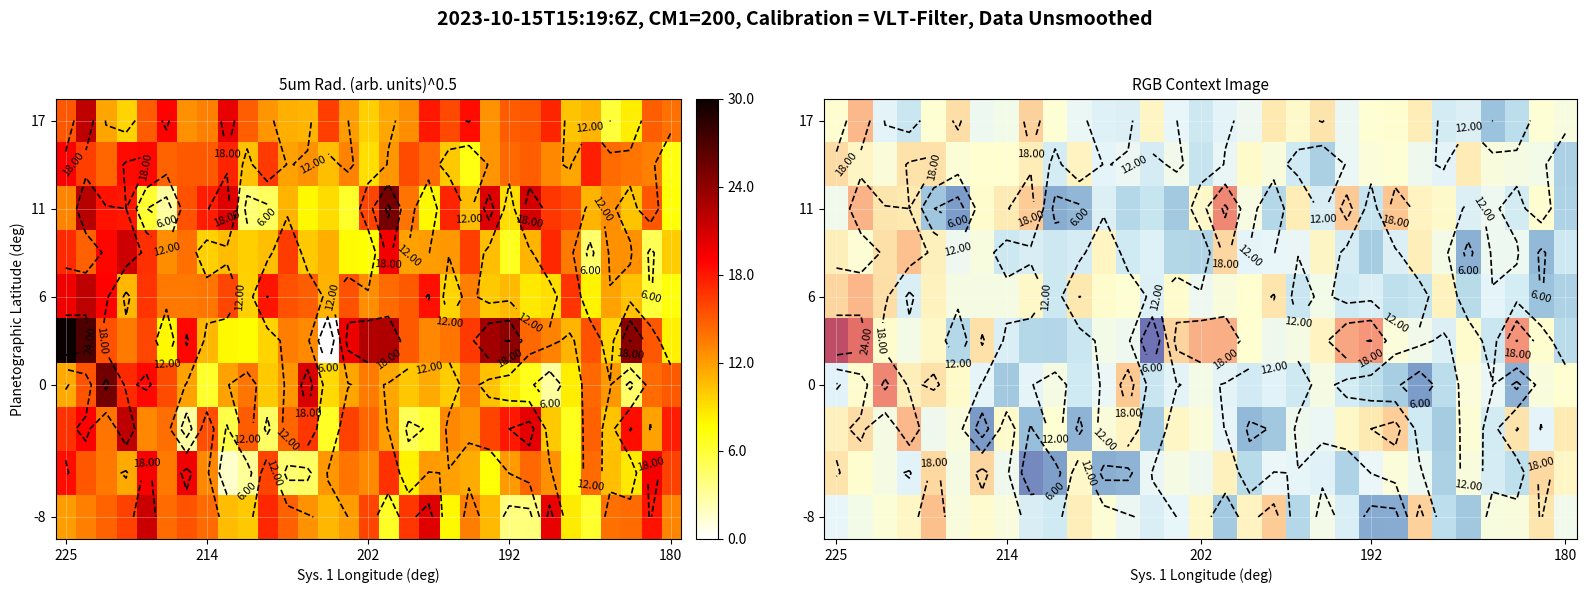

What is the total value across all series at 214?

129.7